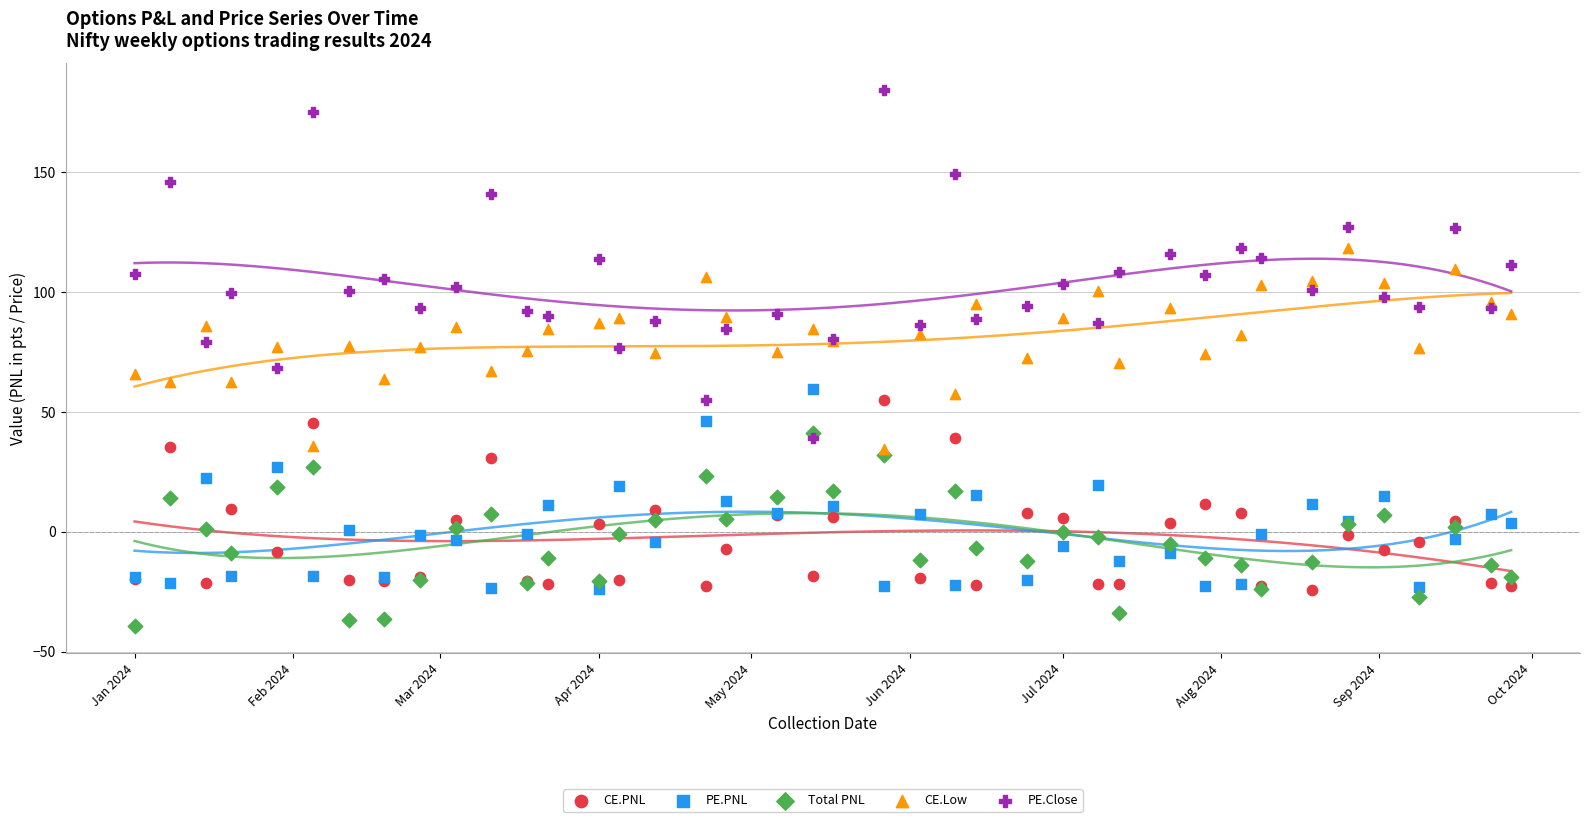

What are all the series names shown in the legend?

CE.PNL, PE.PNL, Total PNL, CE.Low, PE.Close